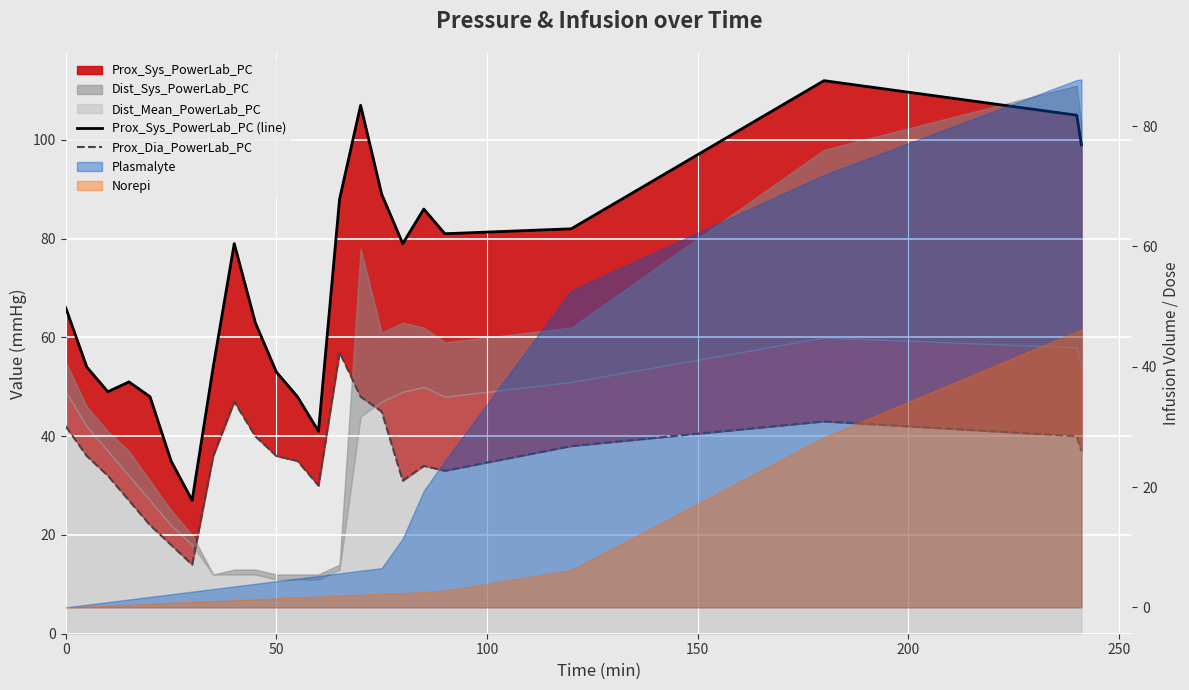

True or false: Prox_Sys_PowerLab_PC (line) and Prox_Dia_PowerLab_PC cross at least once.

False